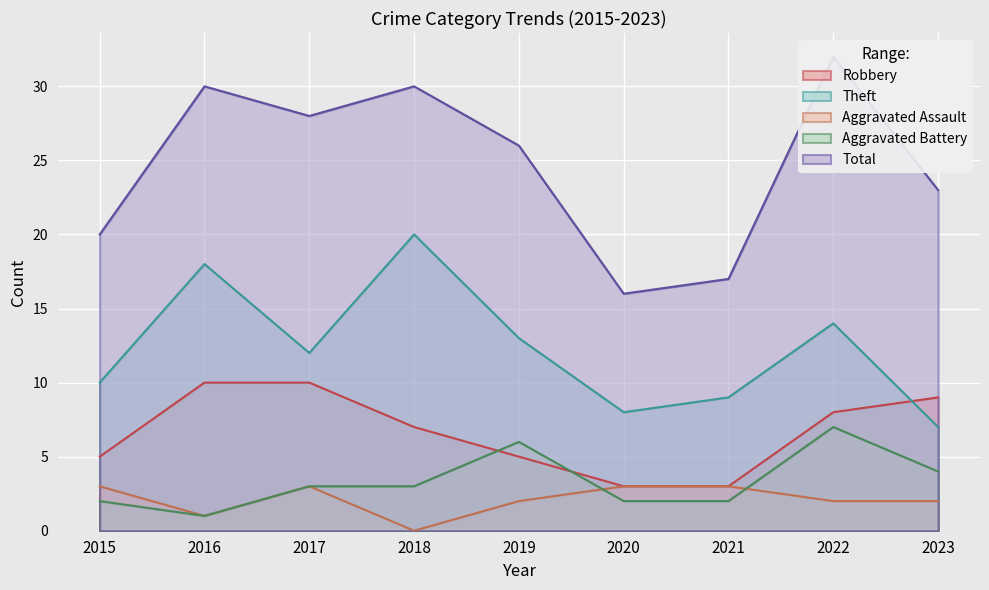

Is it true that Robbery equals 4 at 2021?

False